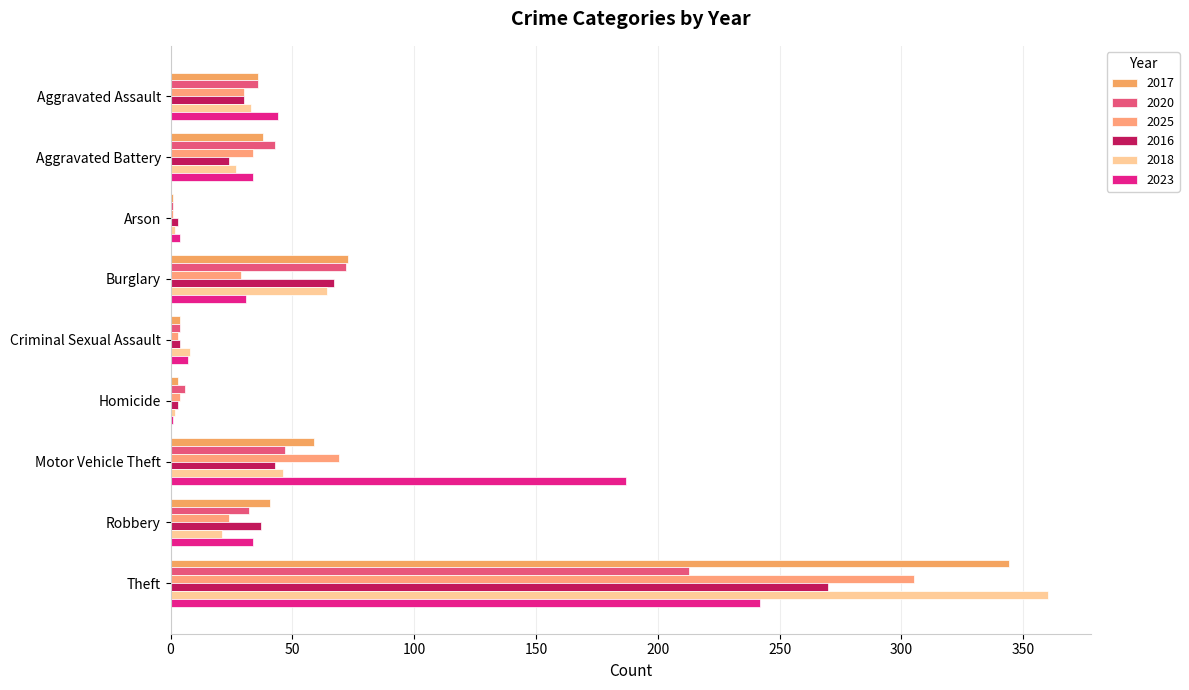

Is the value of 2025 at Burglary greater than the value of 2020 at Motor Vehicle Theft?

No